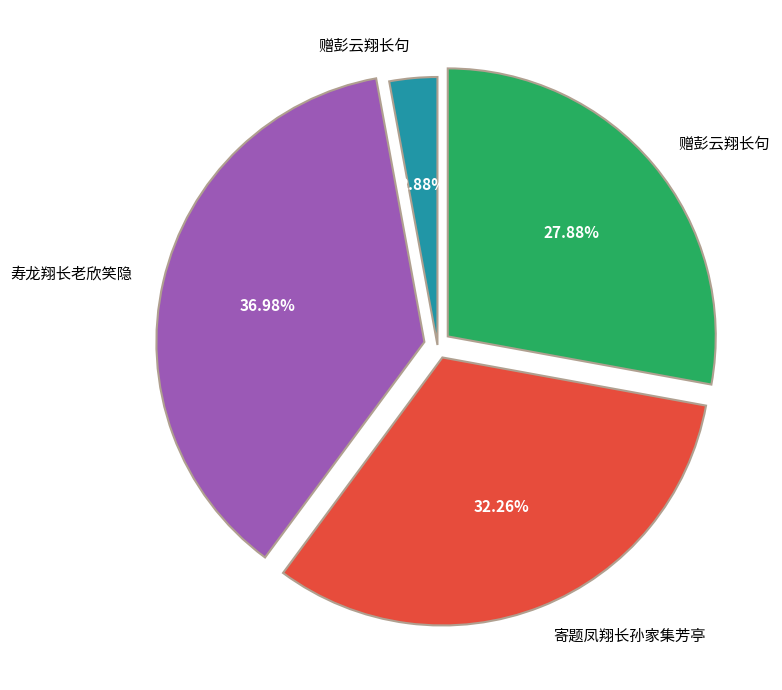

Count the number of slices in the pie.

4